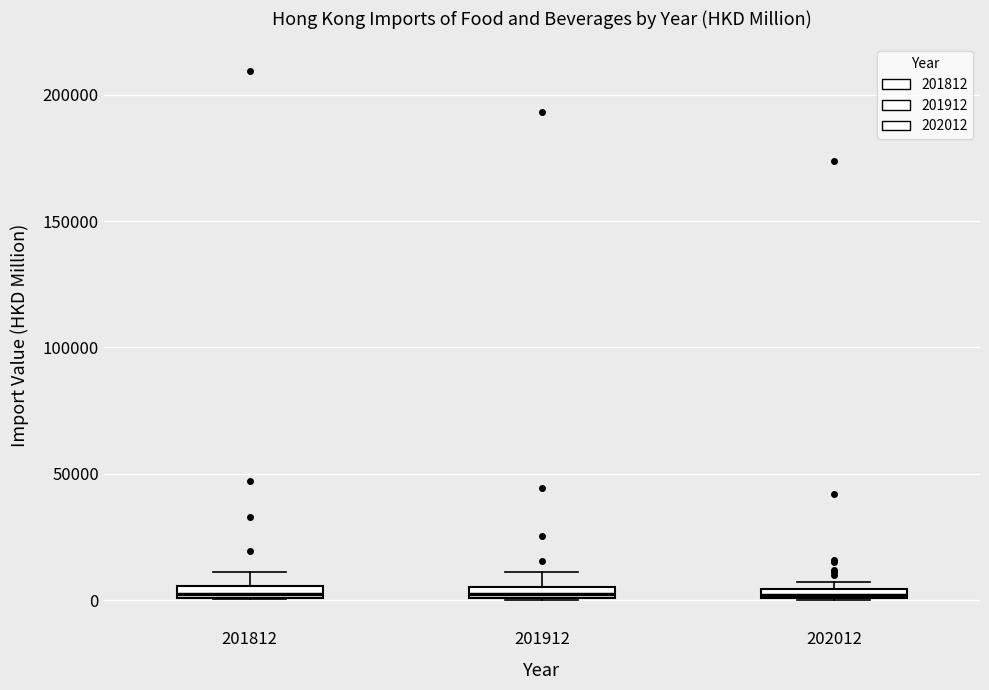

Where does the upper whisker of the box at x = 201912 end on the y-axis? The values are not printed on the chart, so give them approximately, as read against the axis.

10000